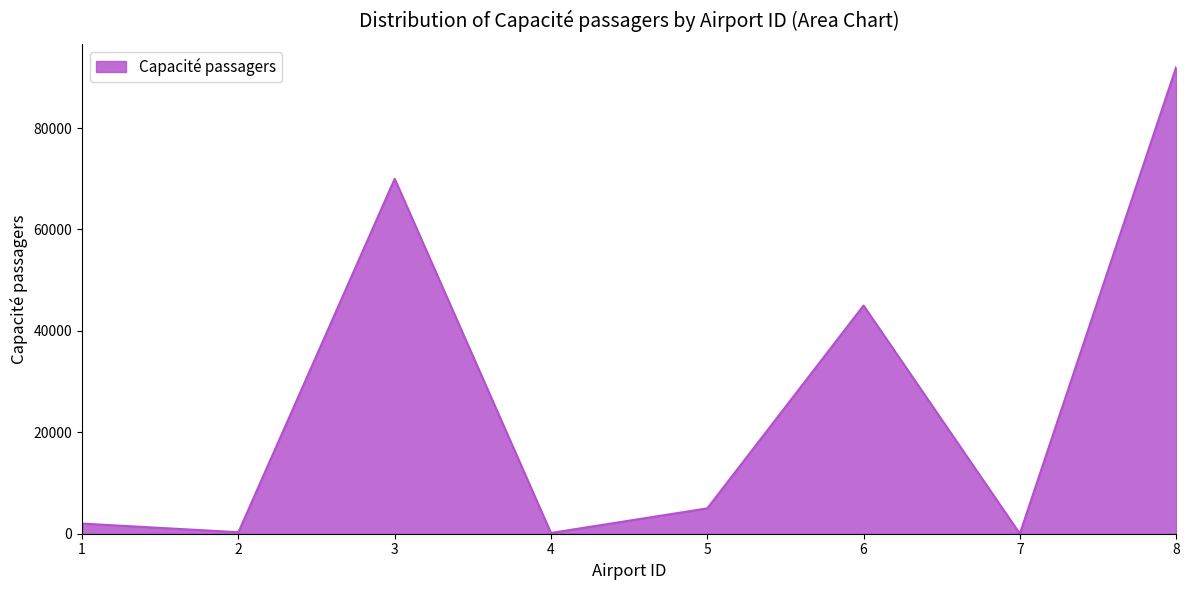

What is the ratio of the value at 3 to the value at 1?

35.0